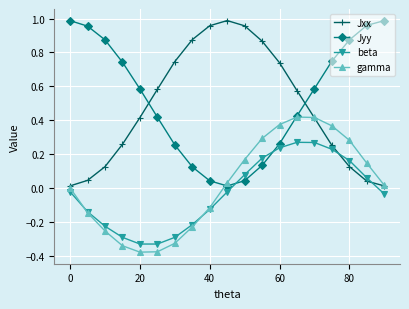

How many data points in beta are less than 0?

11